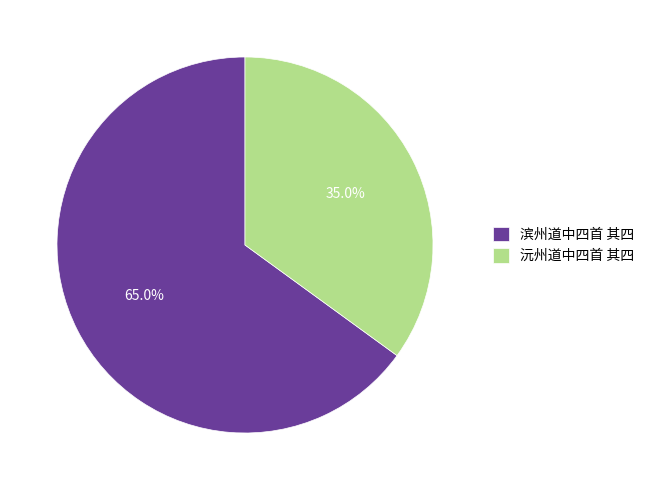

Combined, do 滨州道中四首 其四 and 沅州道中四首 其四 account for over 50%?

Yes